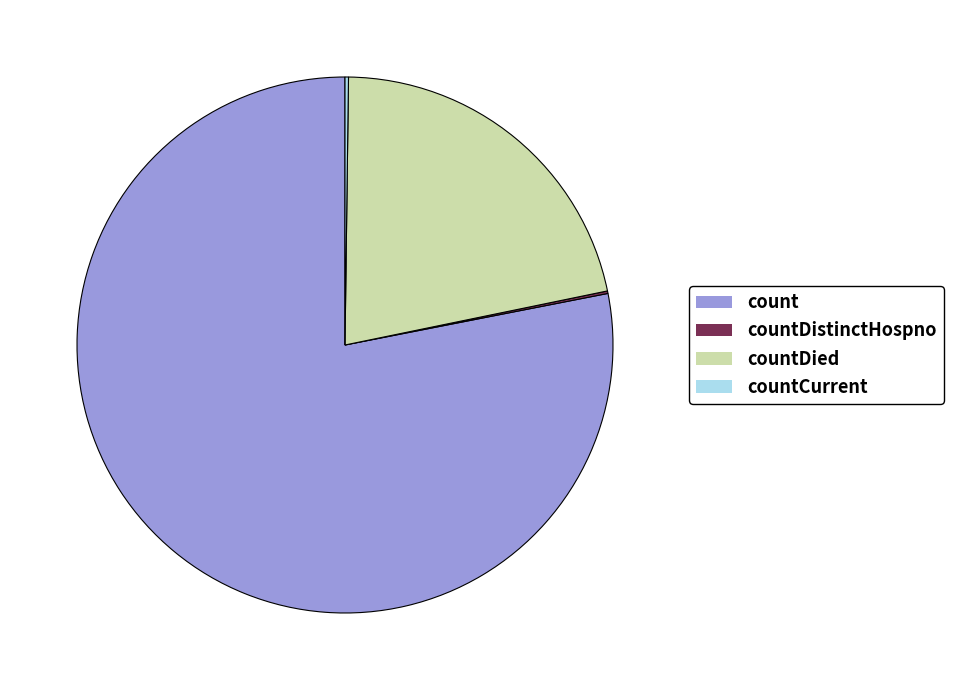

Does any single category account for the majority?

Yes